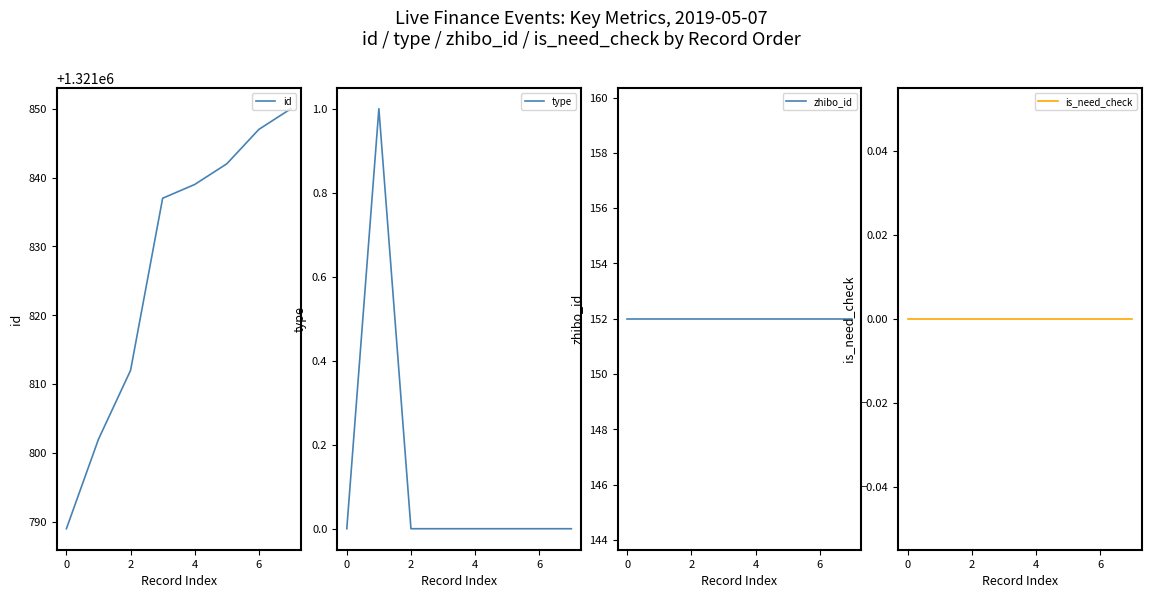

The value of id at 0 is 1864814. True or false?

False